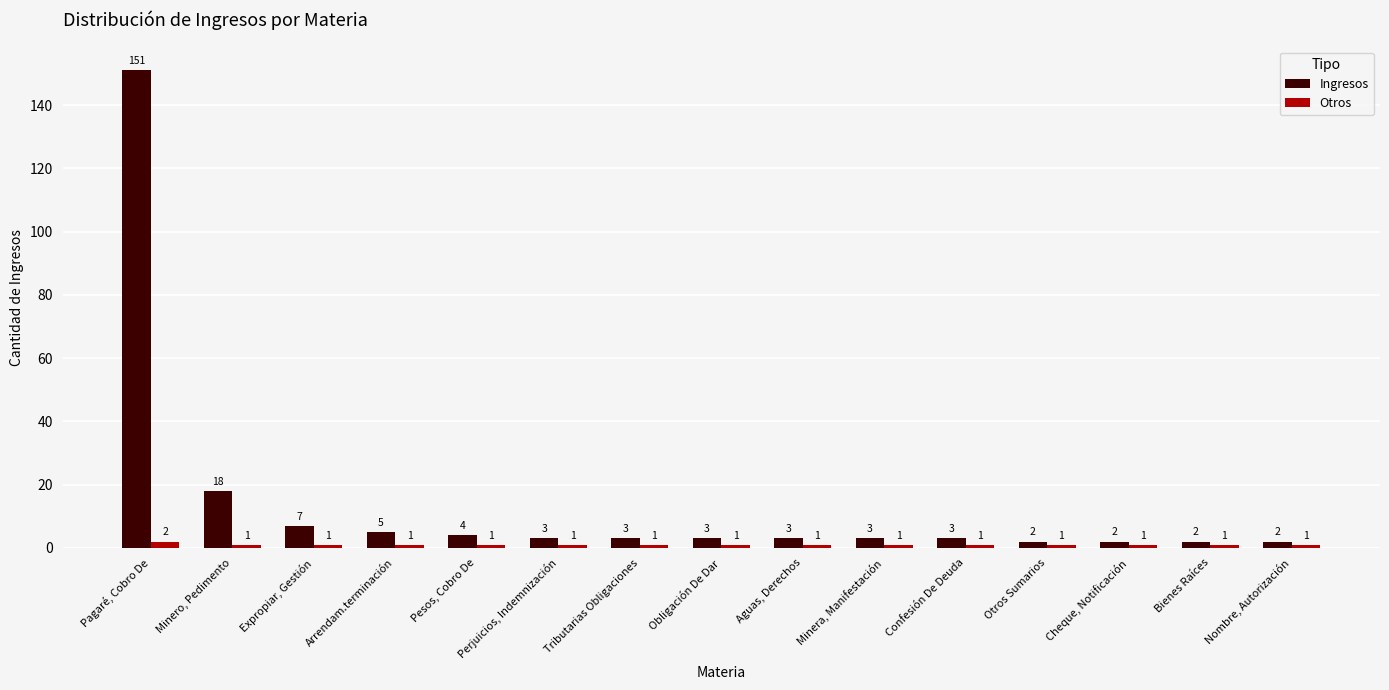

How many series are shown in this chart?

2